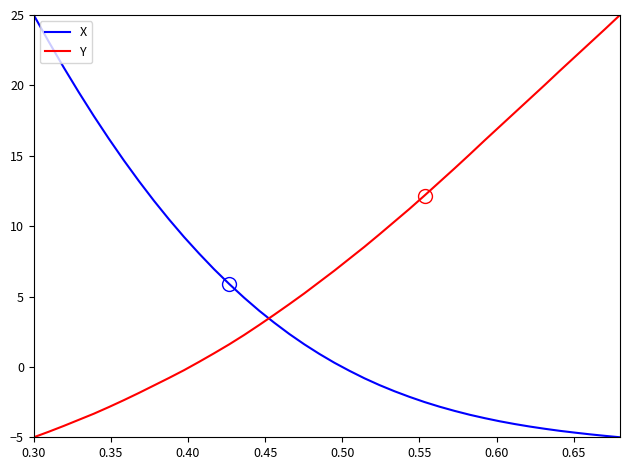

Which series has the largest total across all categories?

Y